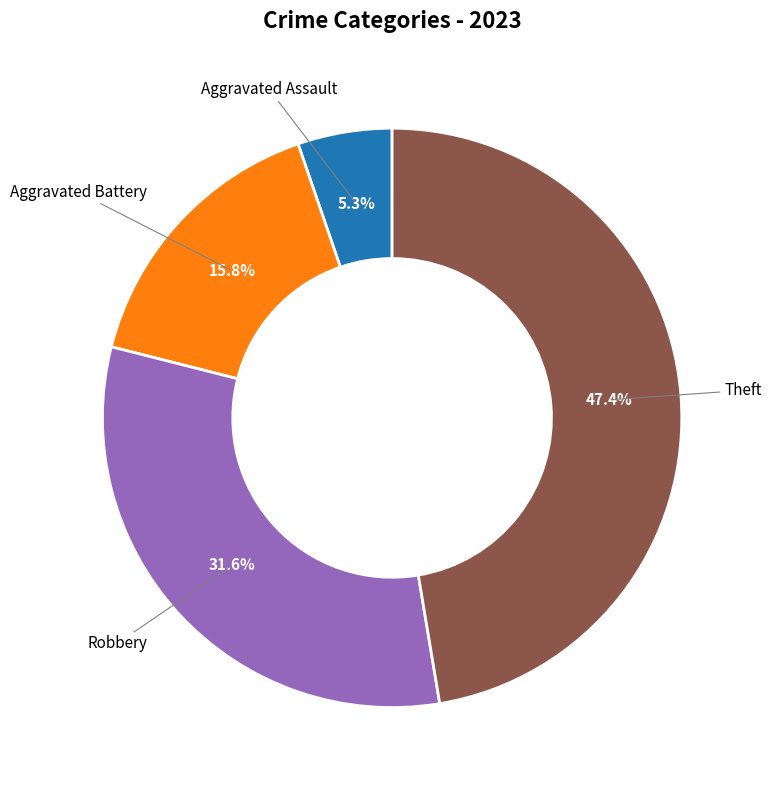

How many segments does this pie chart have?

4